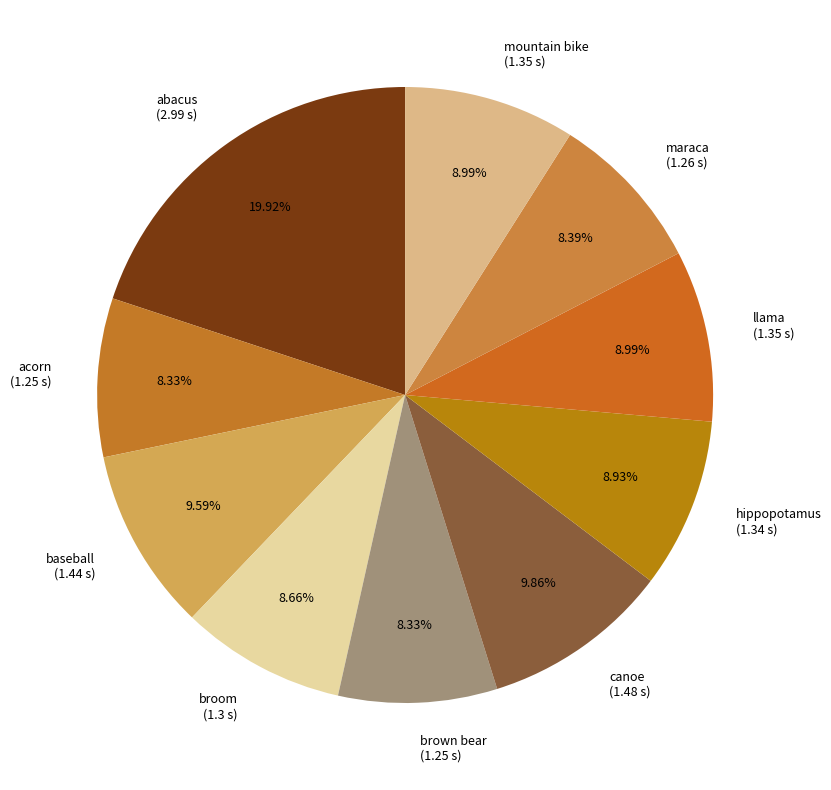

Is the sum of mountain bike (1.35 s) and llama (1.35 s) greater than half?

No